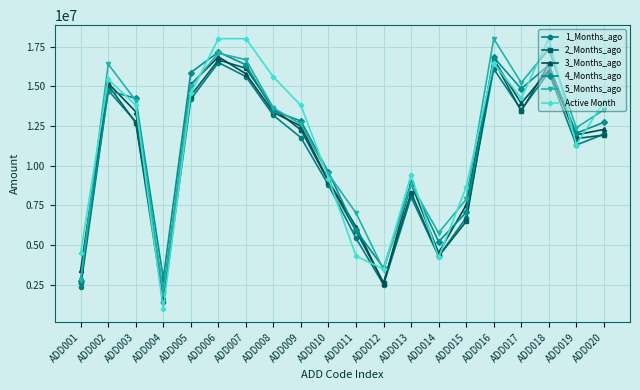

Between ADD003 and ADD008, which series saw the biggest shift?

Active Month